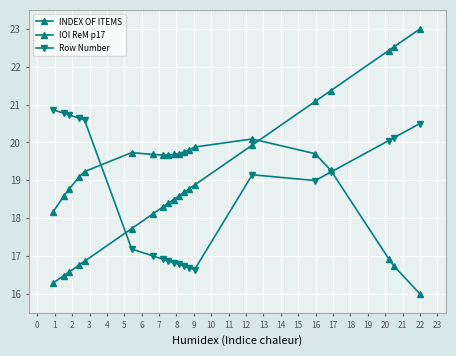

What is the value of the IOI ReM p17 point at the 17th from the left?

19.3